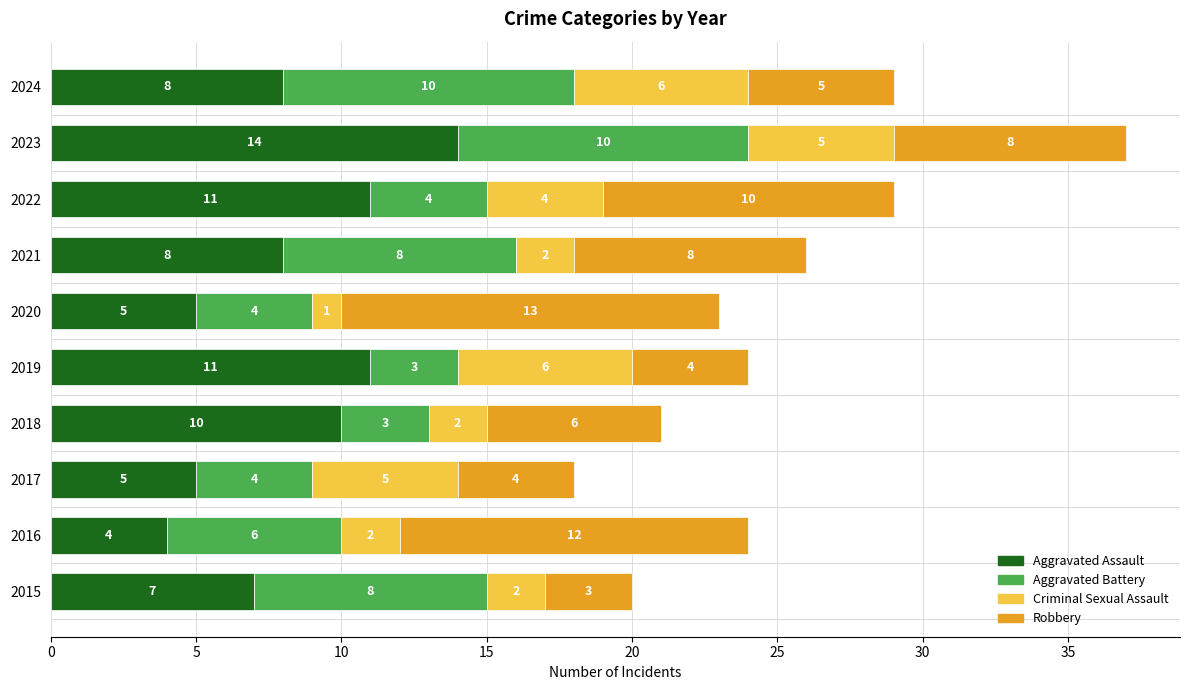

At which category is the sum across all series the highest?

2023